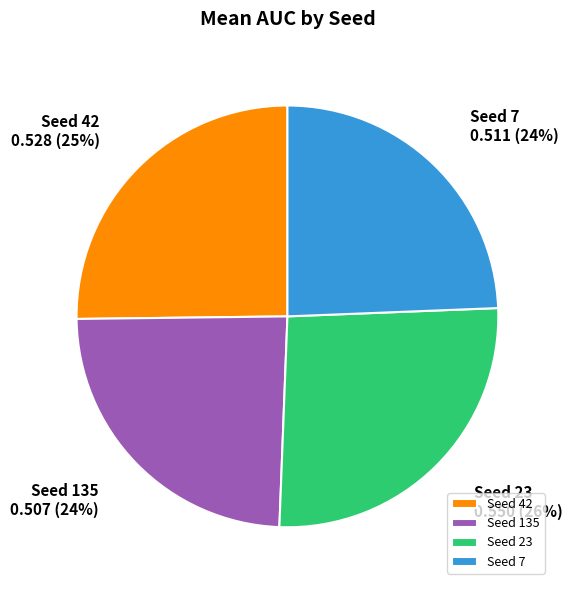

To the nearest percent, what is the average slice percentage?

25%